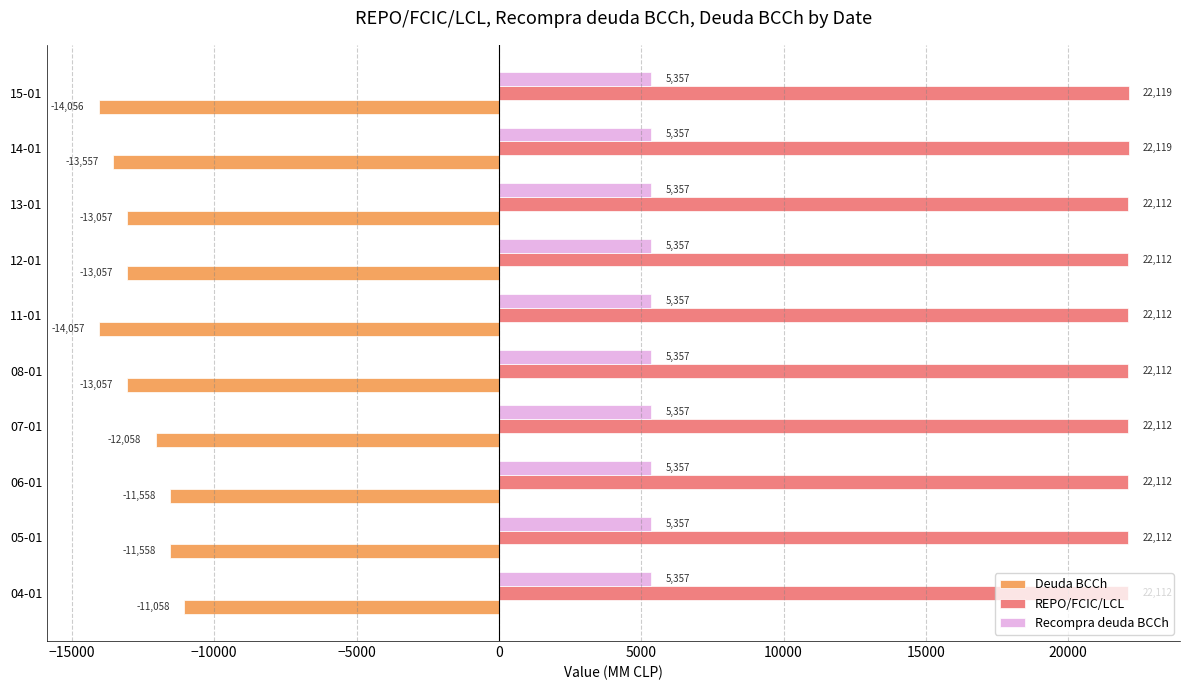

What is the difference between the maximum and second lowest values in the Deuda BCCh series?

2998